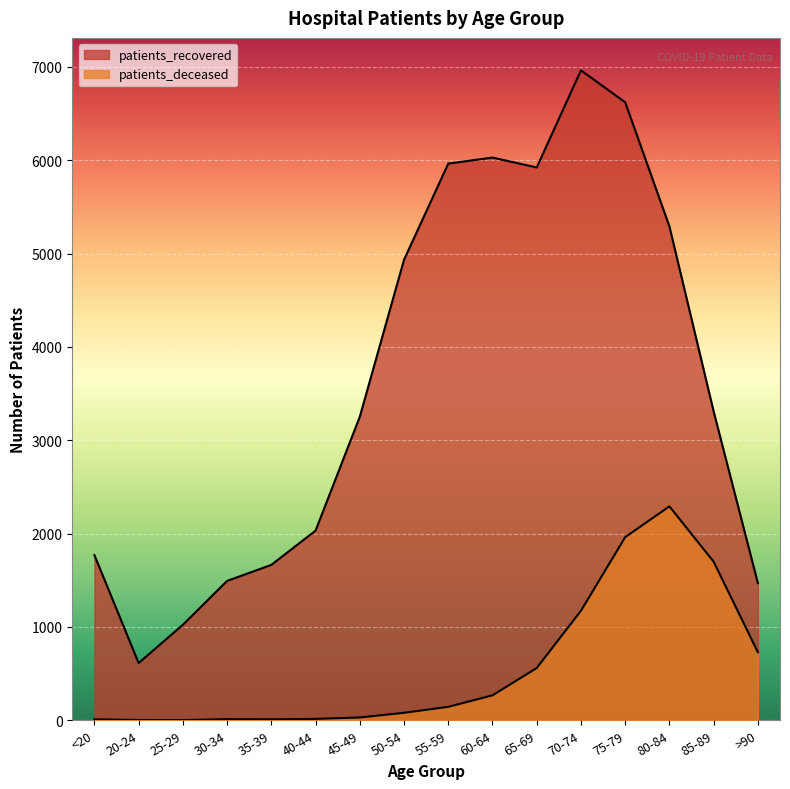

What is the sum of all patients_recovered values?

58351